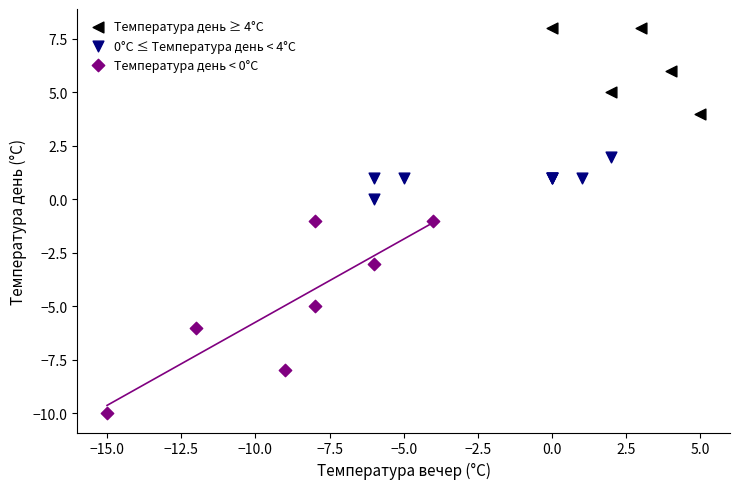

Which series contains the lowest Y value?

Температура день < 0°C